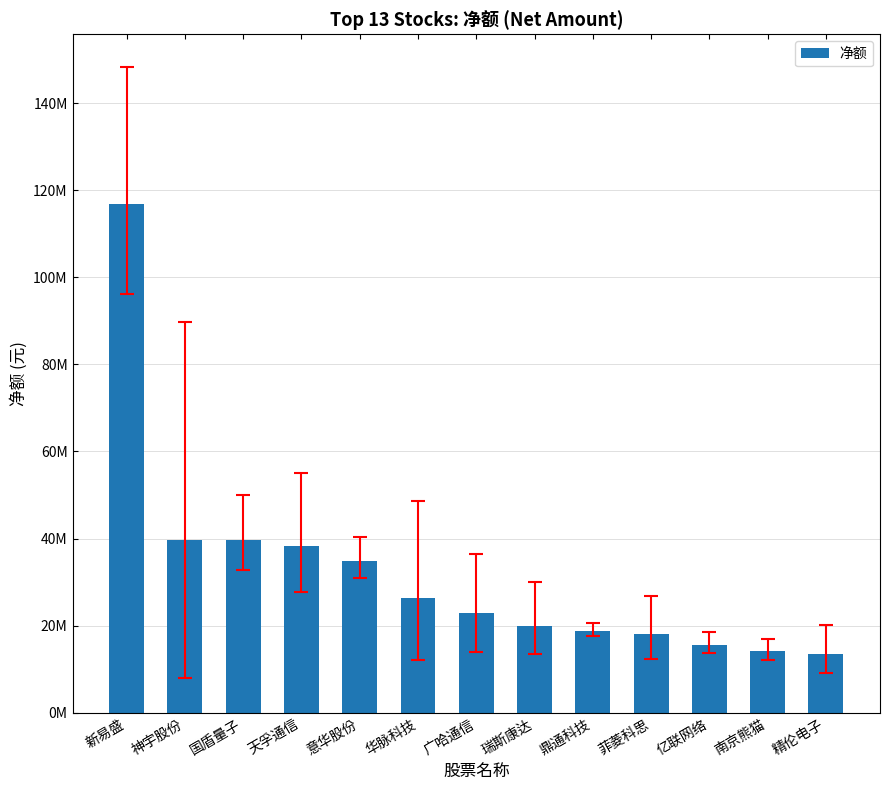

Which has a higher value, 华脉科技 or 意华股份?

意华股份